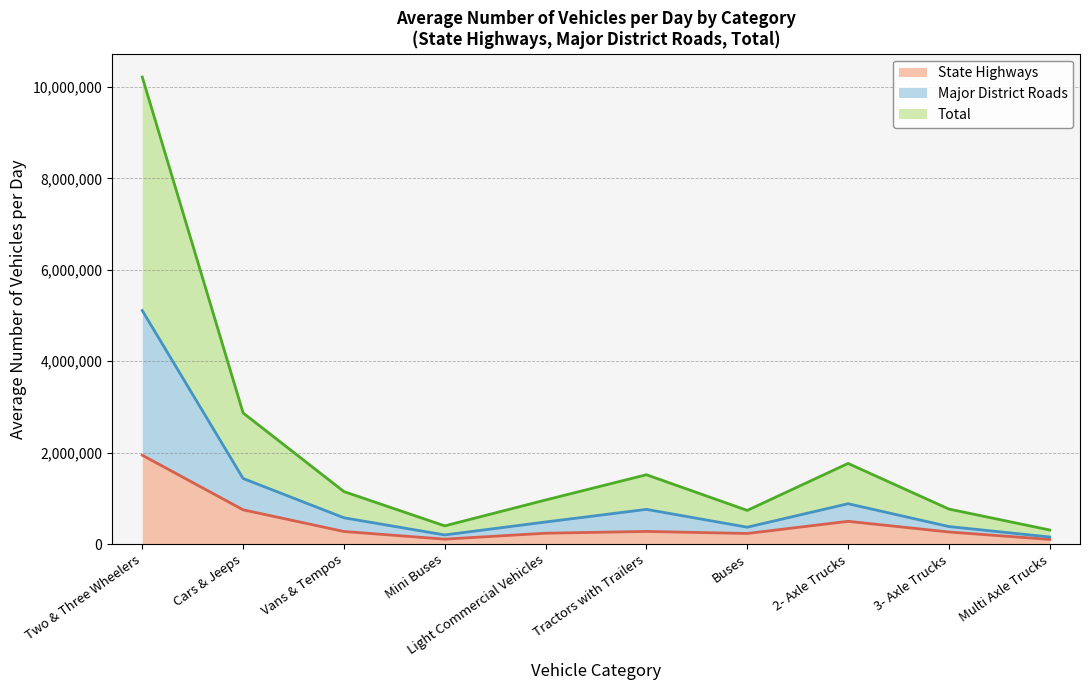

At which category is the sum across all series the highest?

Two & Three Wheelers